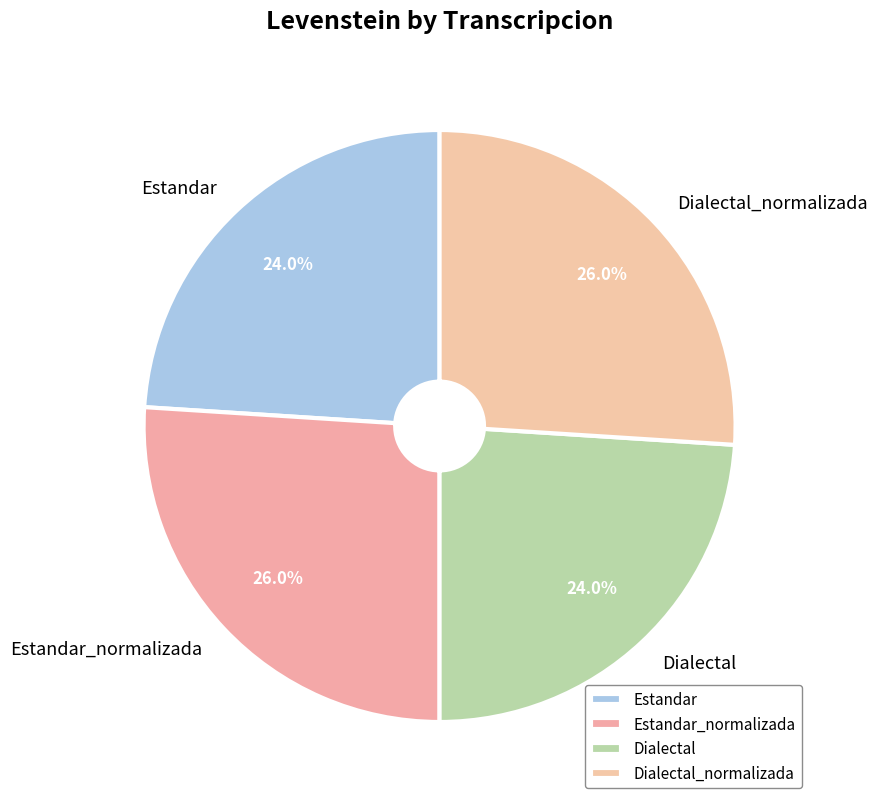

What is the ratio of the value at Estandar_normalizada to the value at Estandar?

1.1